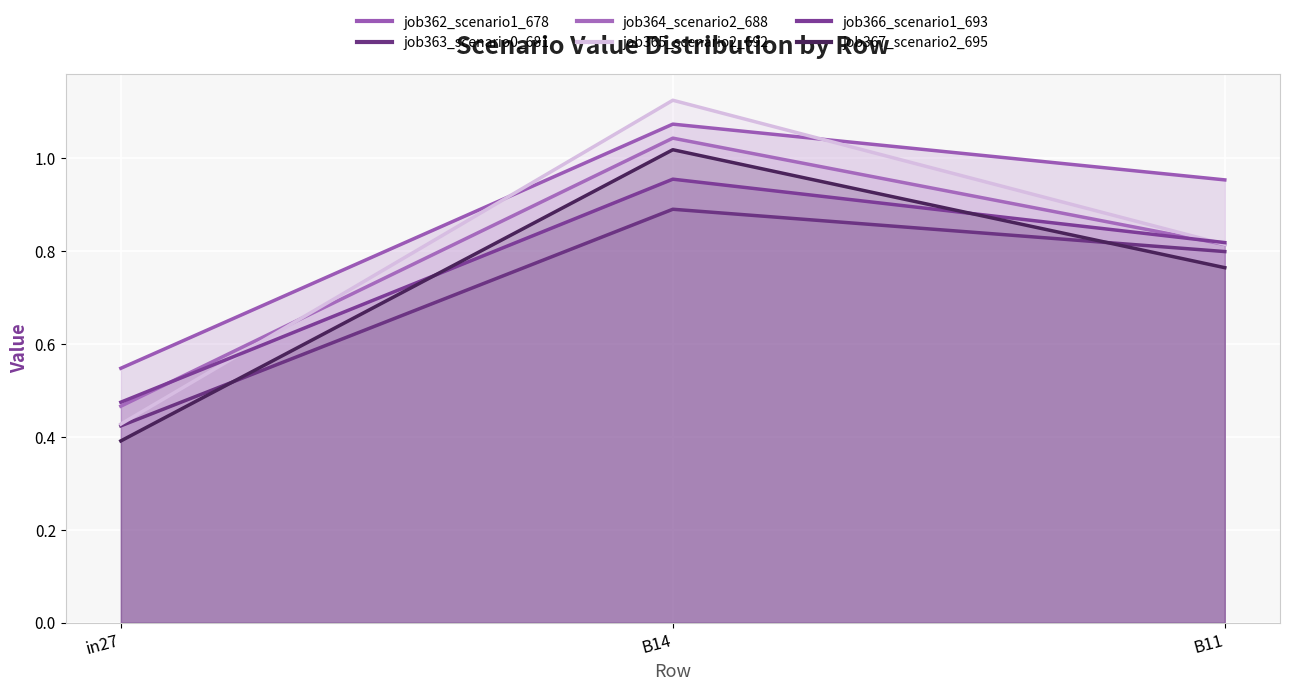

What are all the series names shown in the legend?

job362_scenario1_678, job363_scenario0_681, job364_scenario2_688, job365_scenario2_692, job366_scenario1_693, job367_scenario2_695